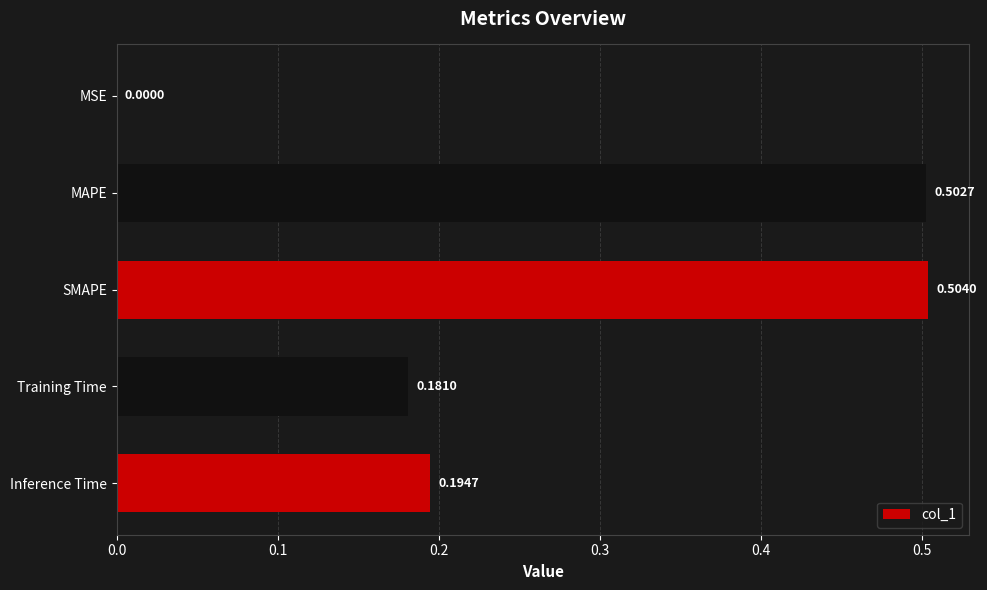

Which category has the highest value across all series?

SMAPE